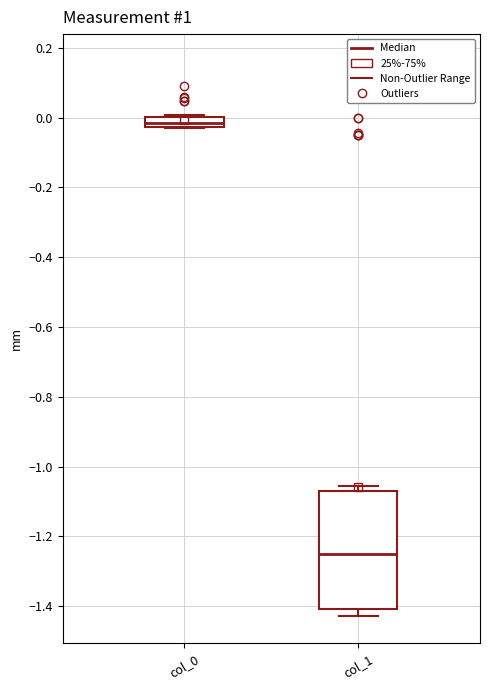

Reading left to right, transcribe this box plot: for each box, give where its median line is, the range the box spans, and where its two whiskers end, as read against the y-axis. The values are not printed on the chart, so give them approximately, as read against the axis.

col_0: median -0.02 (inside the box), box -0.02 to 0.00, whiskers -0.02 to 0.00
col_1: median -1.26, box -1.40 to -1.06, whiskers -1.42 to -1.06 (just above the box's upper edge)